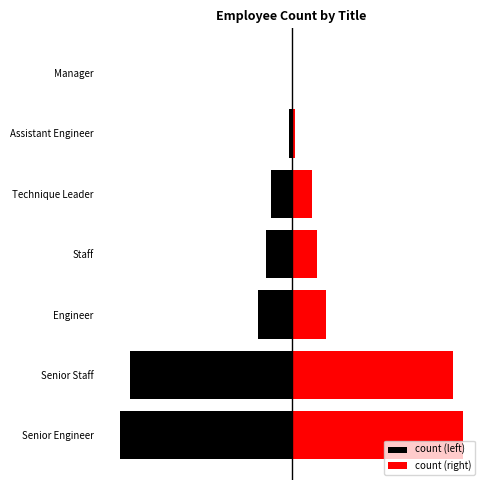

How many data points does each series have?

7